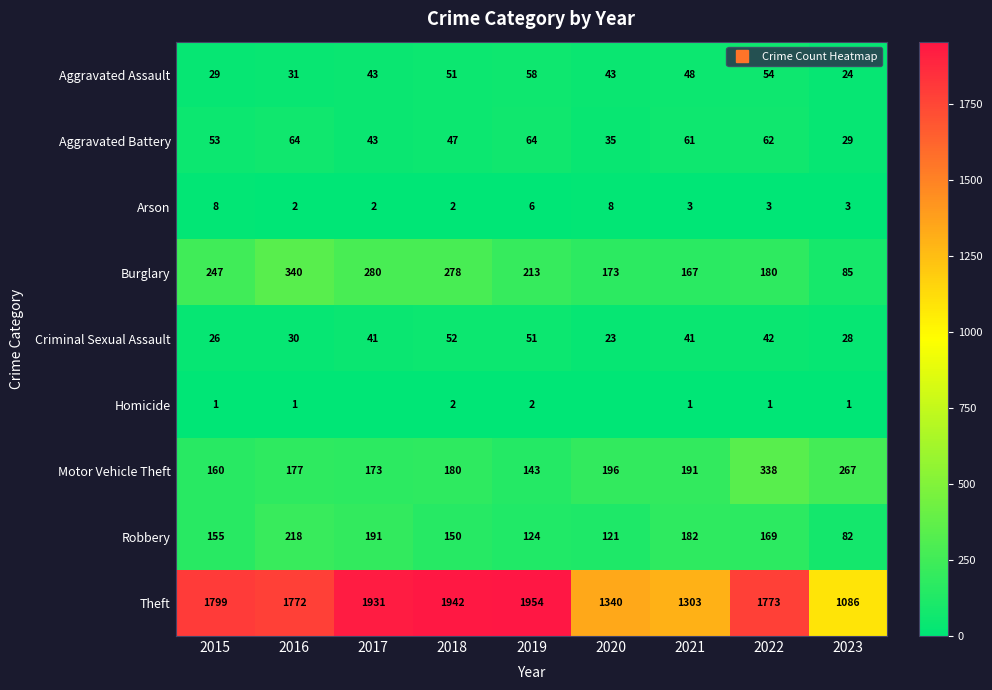

At which category does the chart reach its minimum across all series?

2017